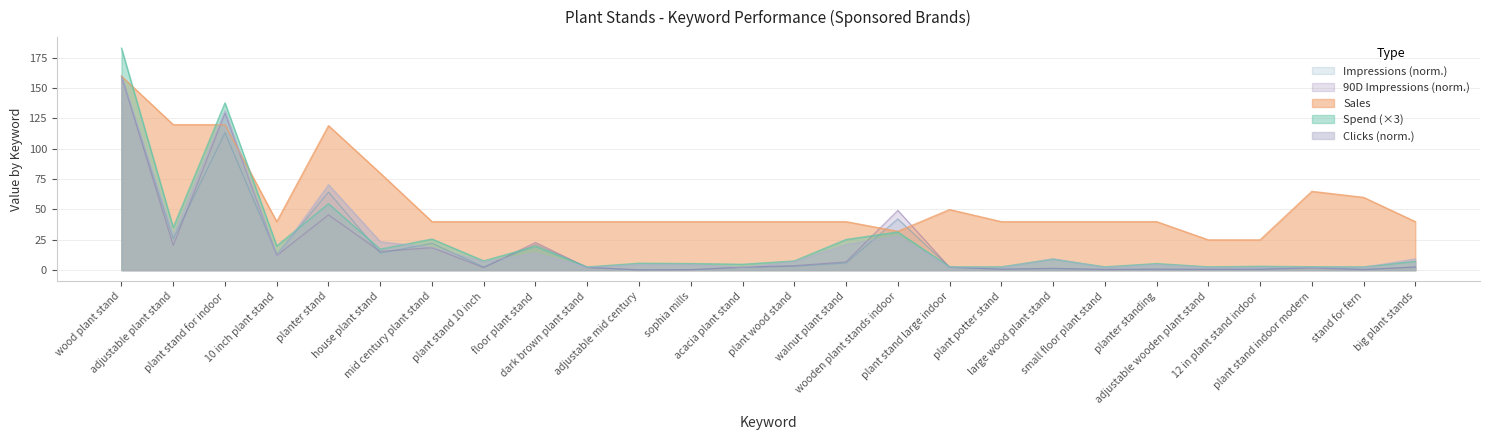

What is the difference between the second highest and second lowest values in the Clicks series?

129.2